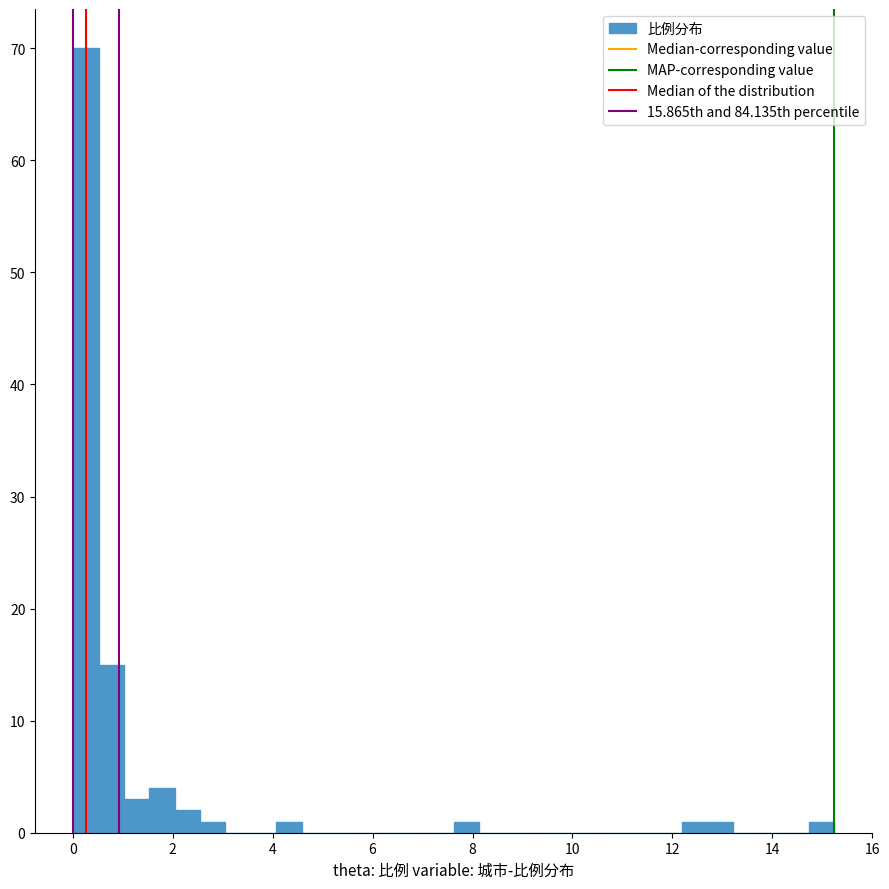

Read against the x-axis, roughly where is the centre of the tallest bar?

0.2